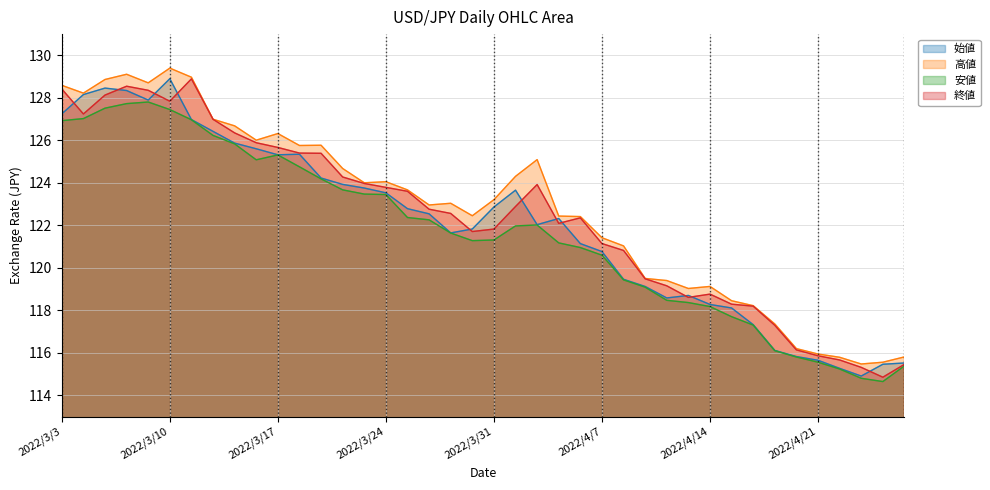

How many values in the 安値 series are below 121?

16